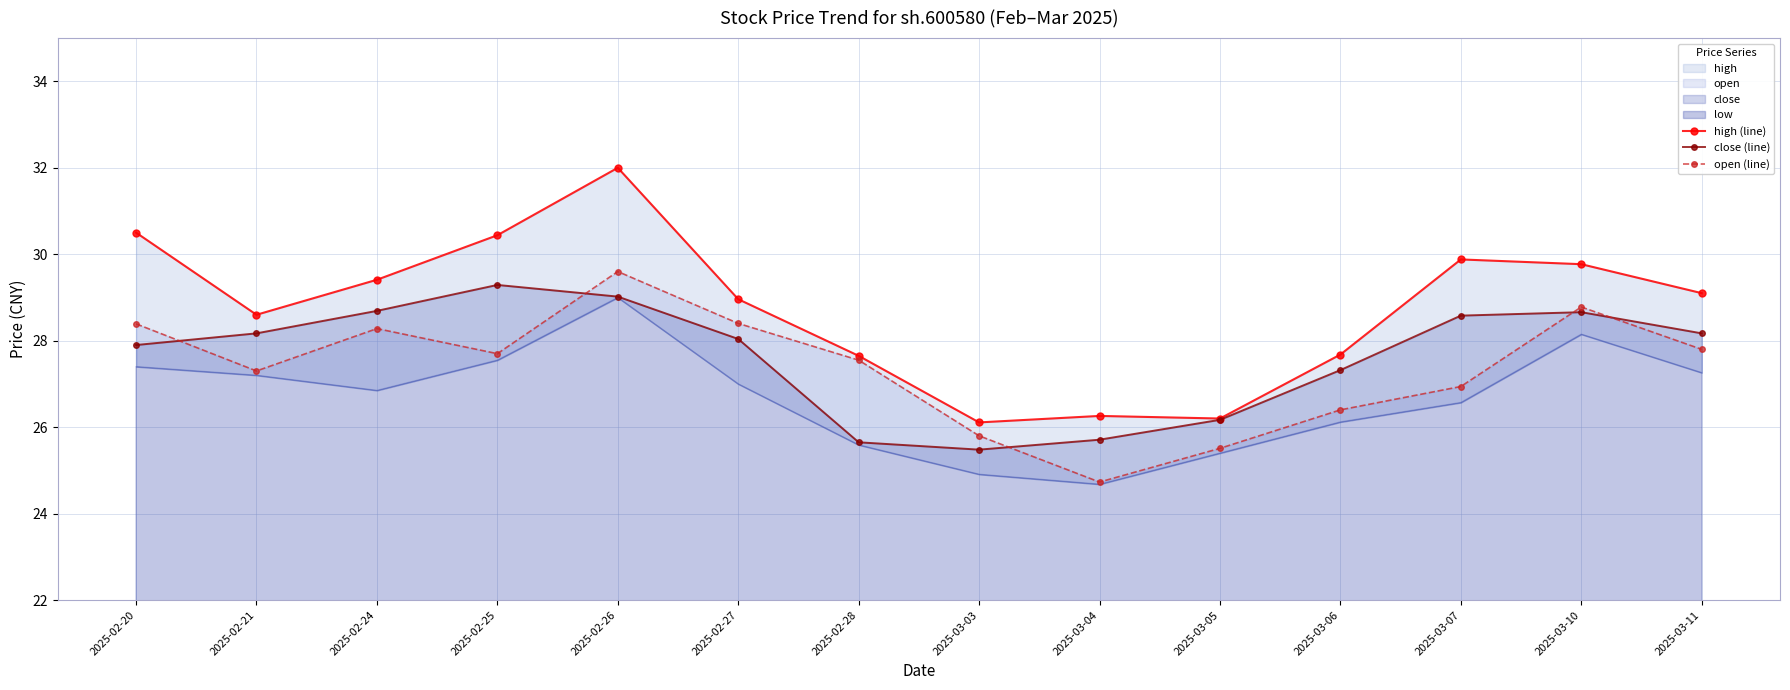

Where do close (line) and open (line) first cross each other?

2025-02-20 and 2025-02-21